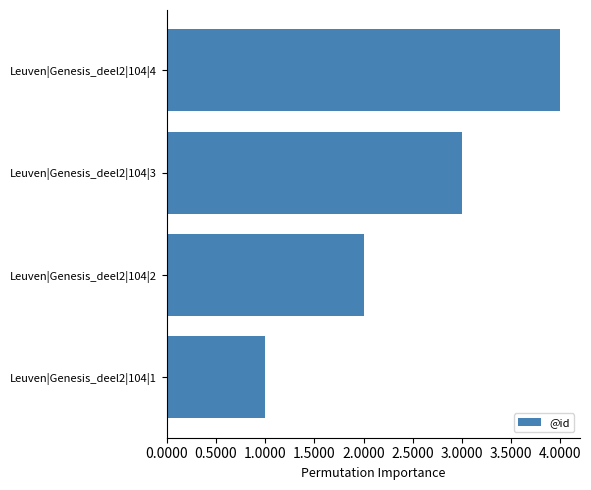

What is the maximum value shown in the chart?

4